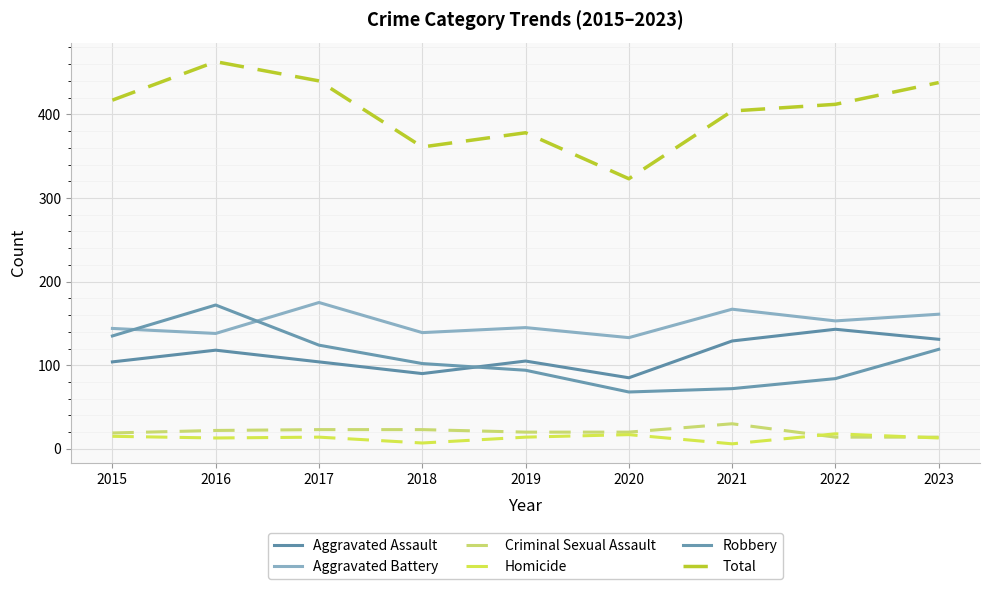

What is the value of the Aggravated Battery point at the 2nd from the left?

138